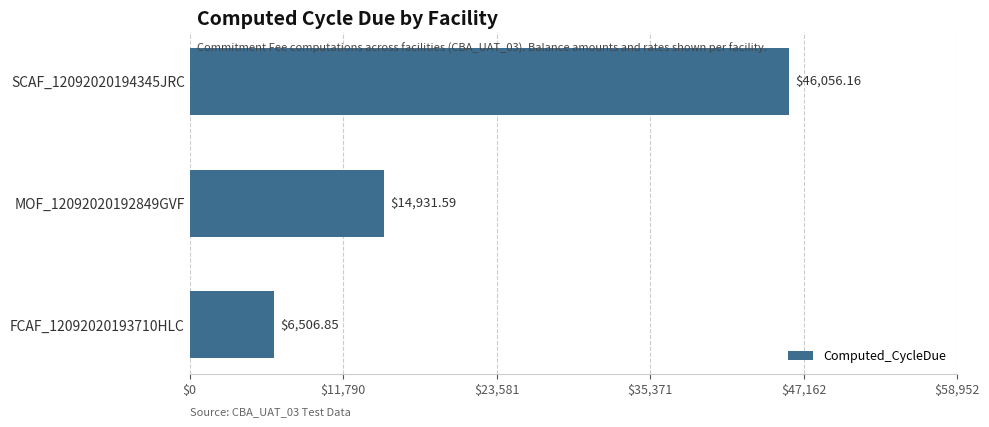

Which category has the lowest value across all series?

FCAF_12092020193710HLC